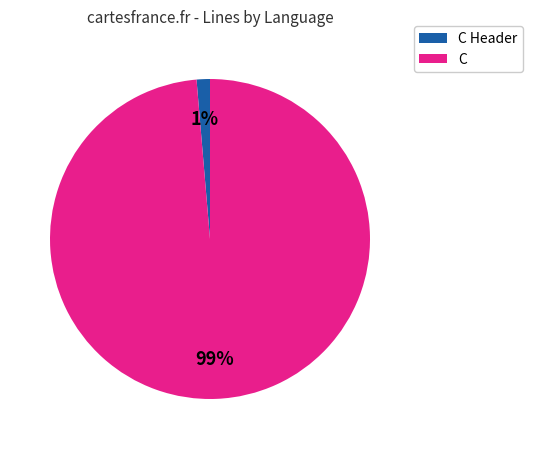

Which category has the biggest portion of the pie?

C